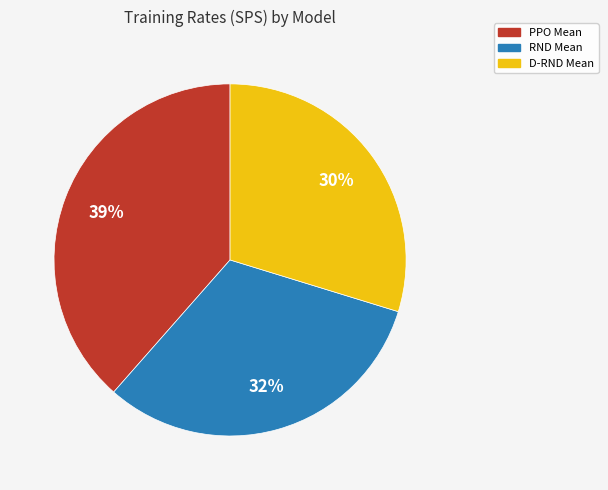

Does D-RND Mean represent more than half of the total?

No